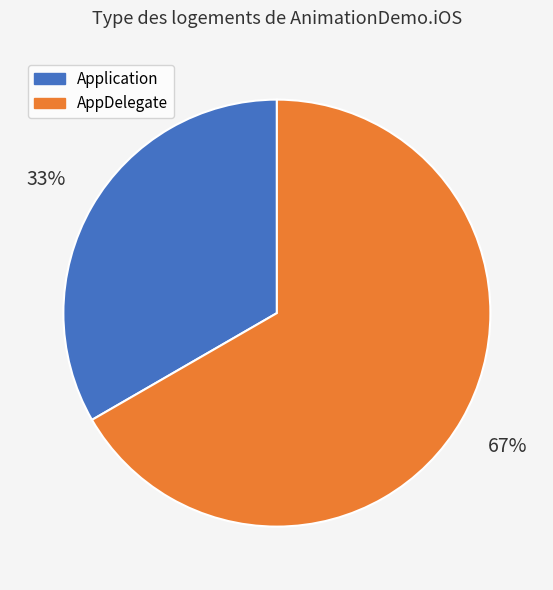

Between AppDelegate and Application, which is larger?

AppDelegate